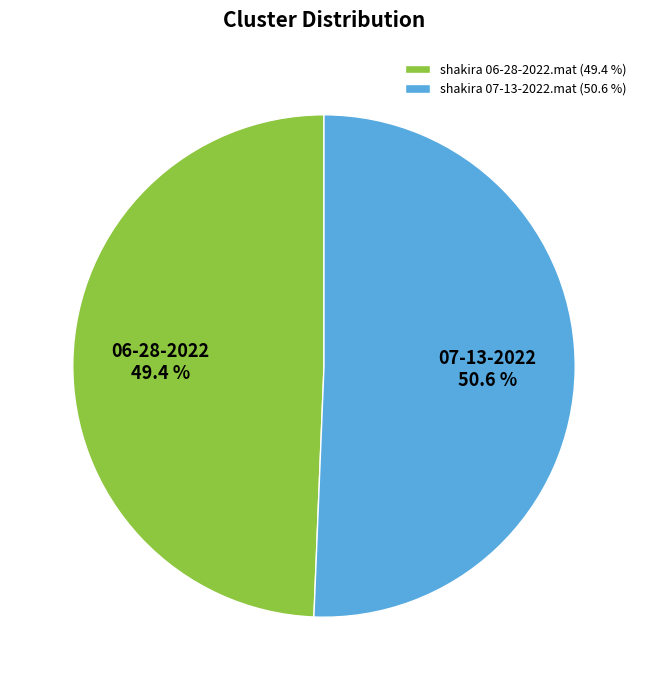

How many segments does this pie chart have?

2